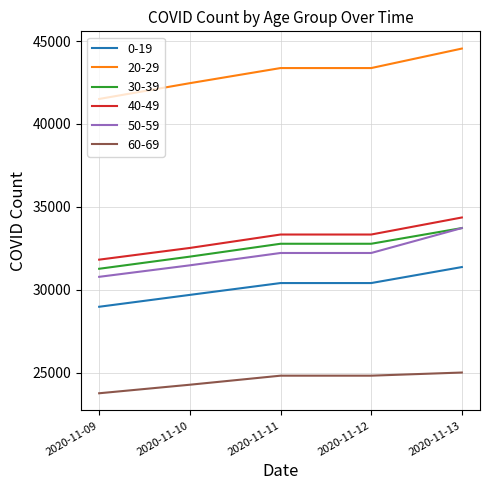

Which series has the widest spread of values?

20-29